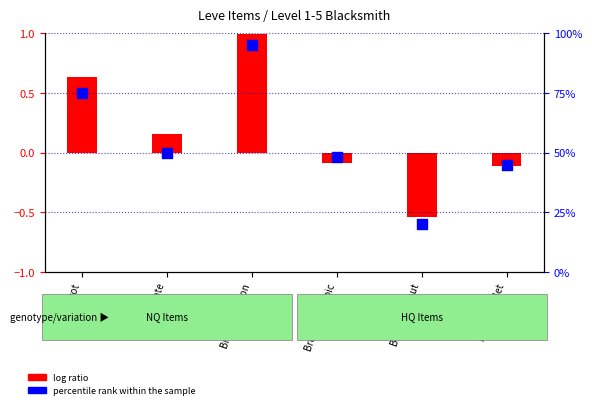

What is the change in value from Bronze Ingot to Bronze Sallet?

-30